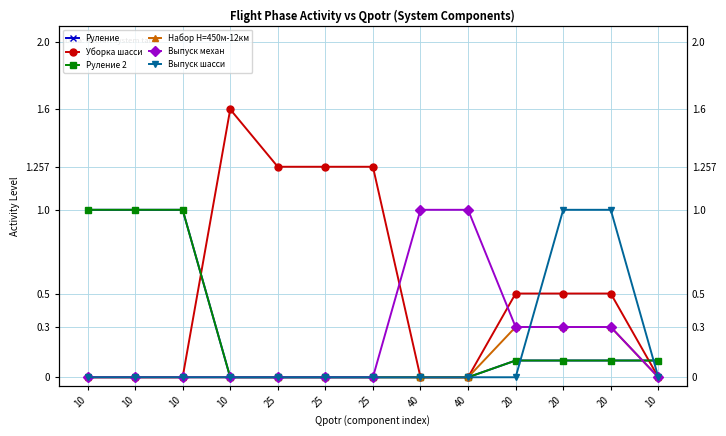

How many lines are shown in the chart?

6